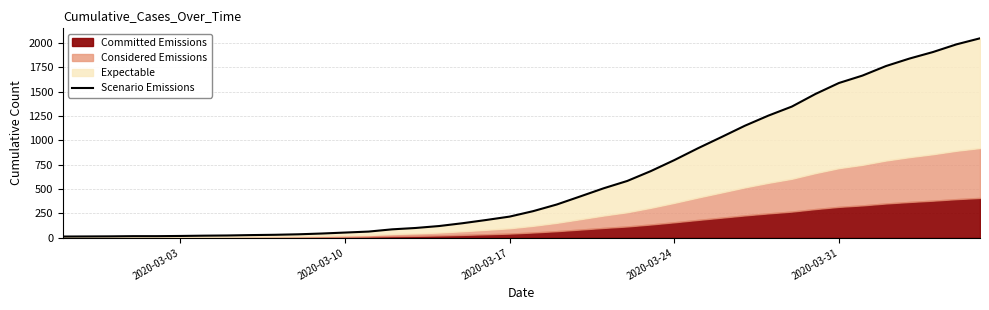

Reading left to right, extract all data points from this chart.

13	14	15	17	17	19	22	24	28	31	36	44	54	64	87	101	121	150	183	218	274	342	425	509	584	685	798	919	1034	1151	1255	1348	1477	1590	1666	1764	1841	1908	1987	2049